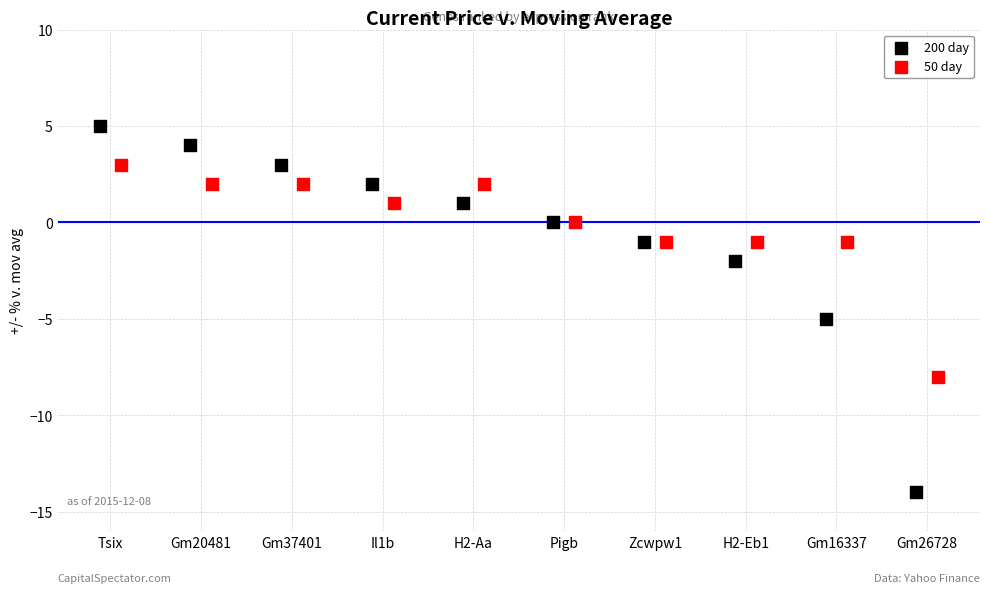

Which series reaches the minimum Y coordinate?

200 day